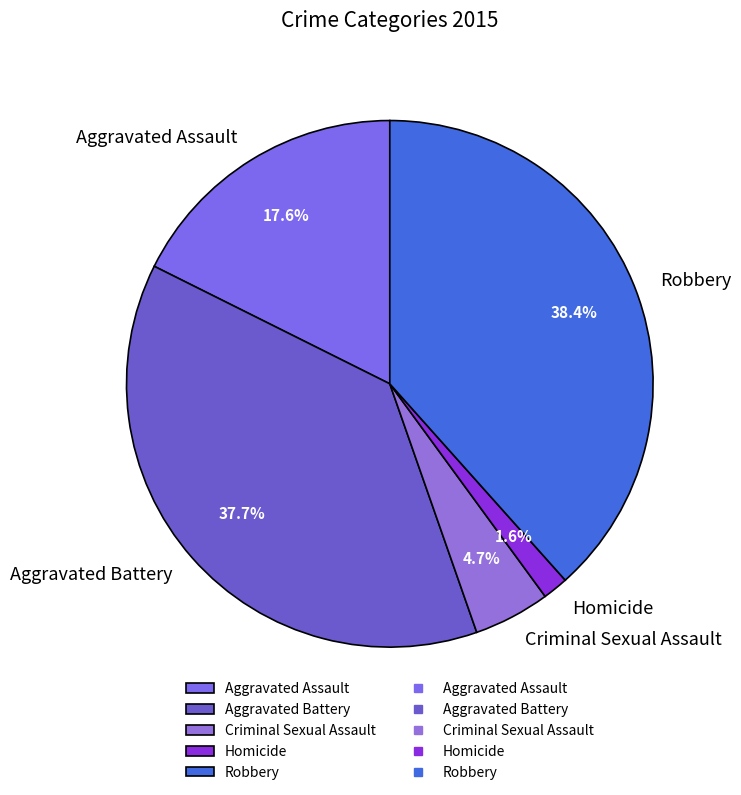

Which slice is the smallest?

Homicide